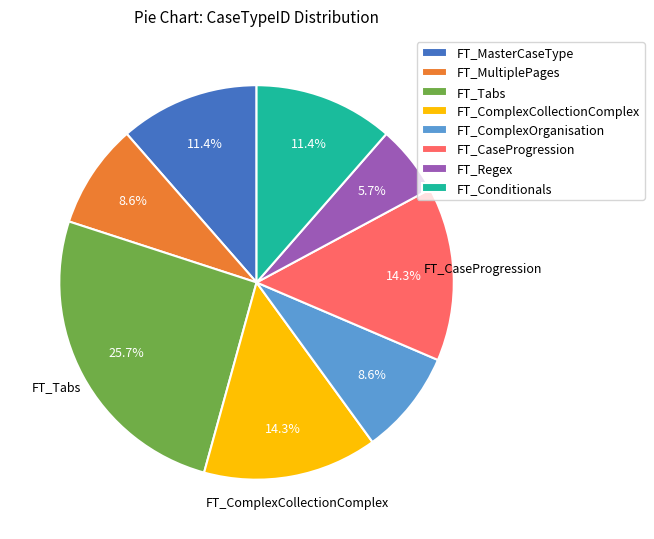

Is there any slice that represents more than half of the pie?

No